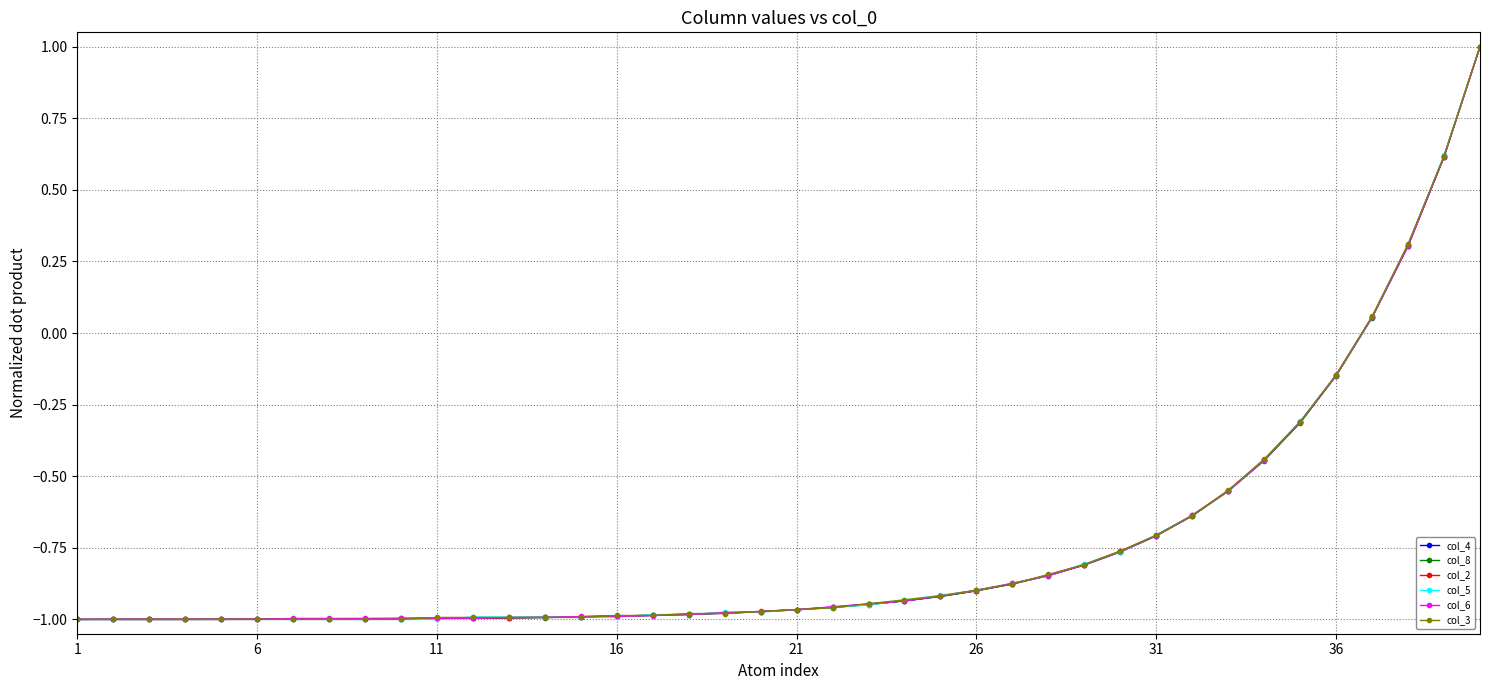

What is the highest value of the col_3 series?

1.0